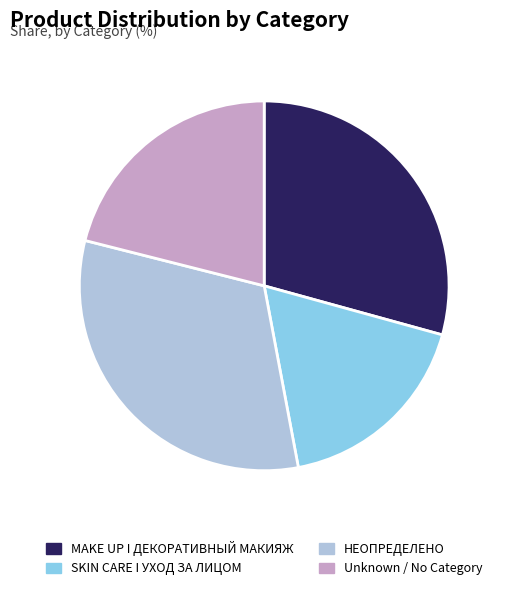

Is there any slice that represents more than half of the pie?

No